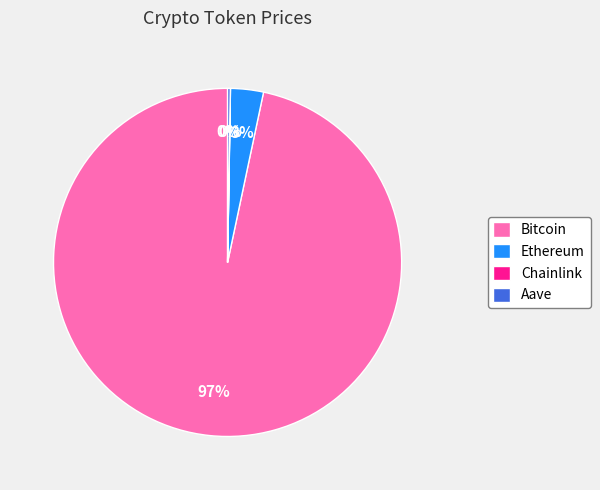

What is the largest slice in the pie chart?

Bitcoin